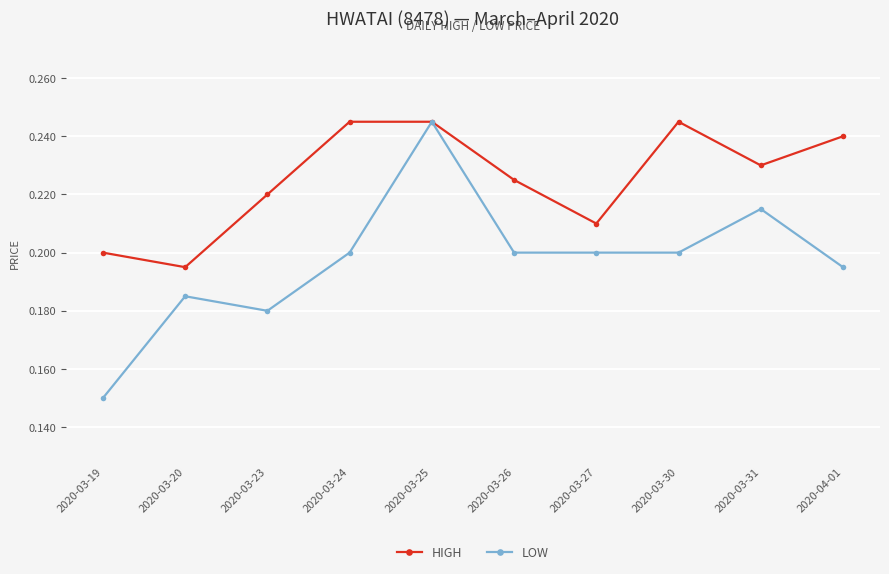

The value of LOW at 2020-03-27 is 0.1. True or false?

False